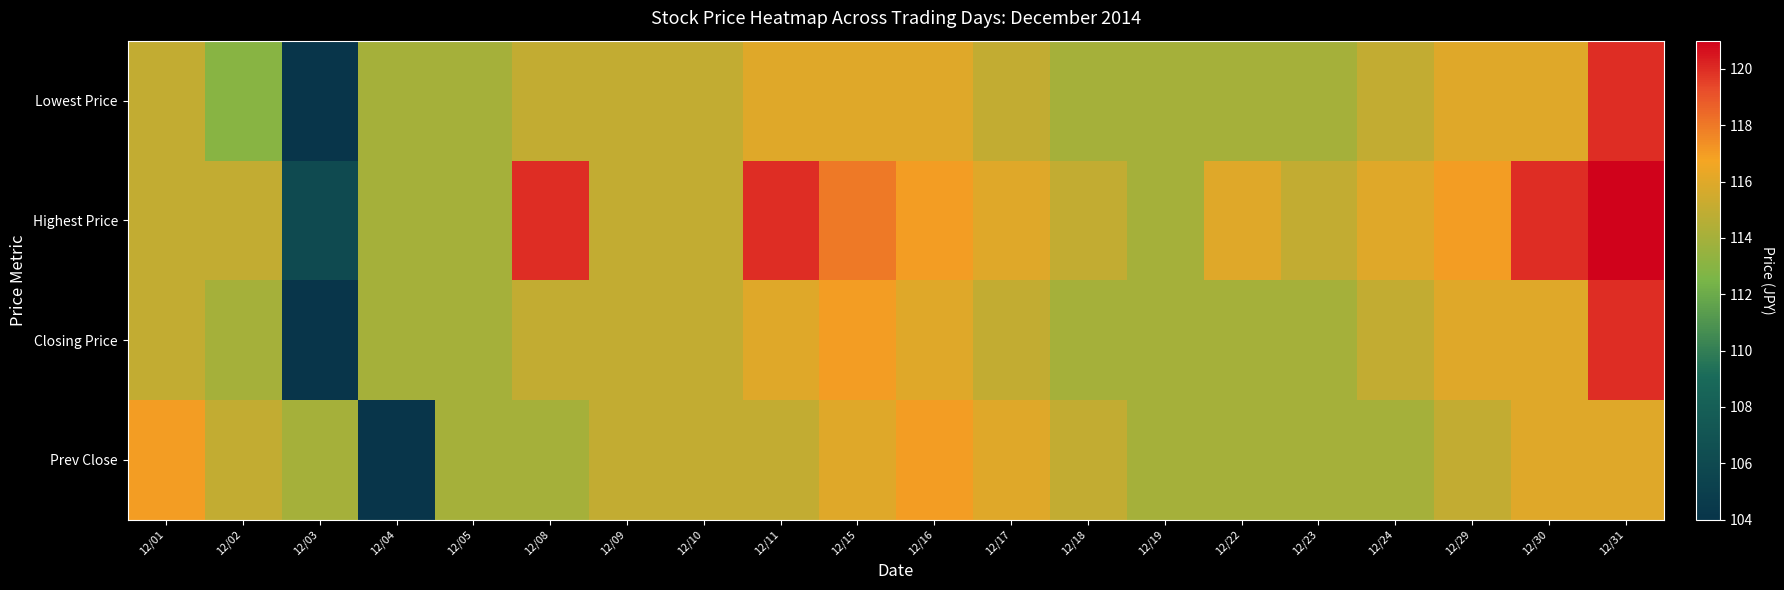

At 12/22, list the series in order from smallest to largest.

Lowest Price, Closing Price, Prev Close, Highest Price